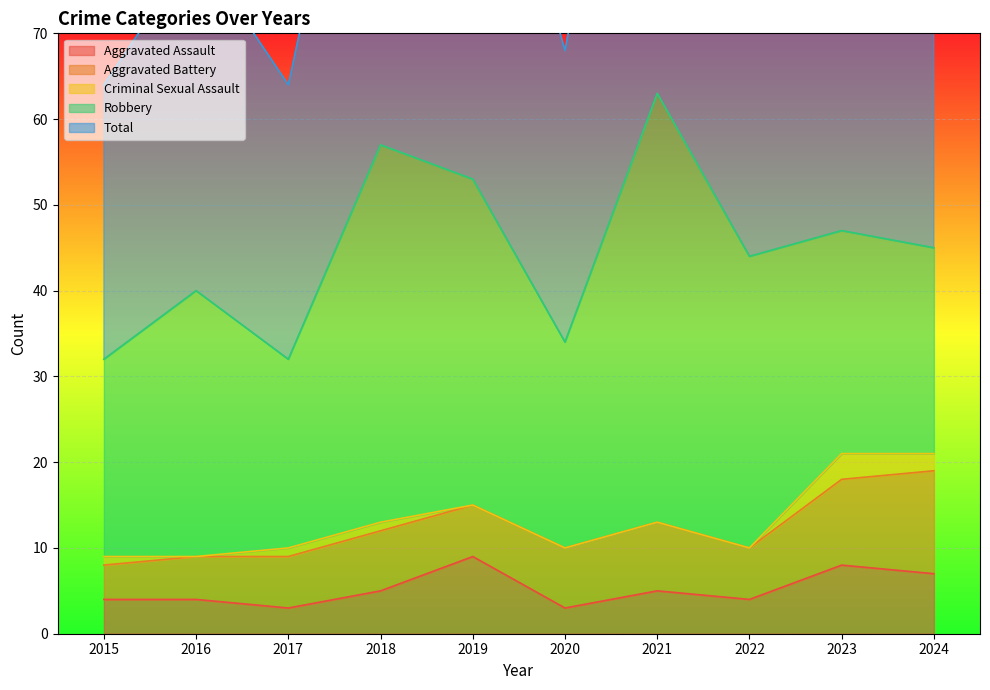

Does the chart display data point markers on the line(s)?

No